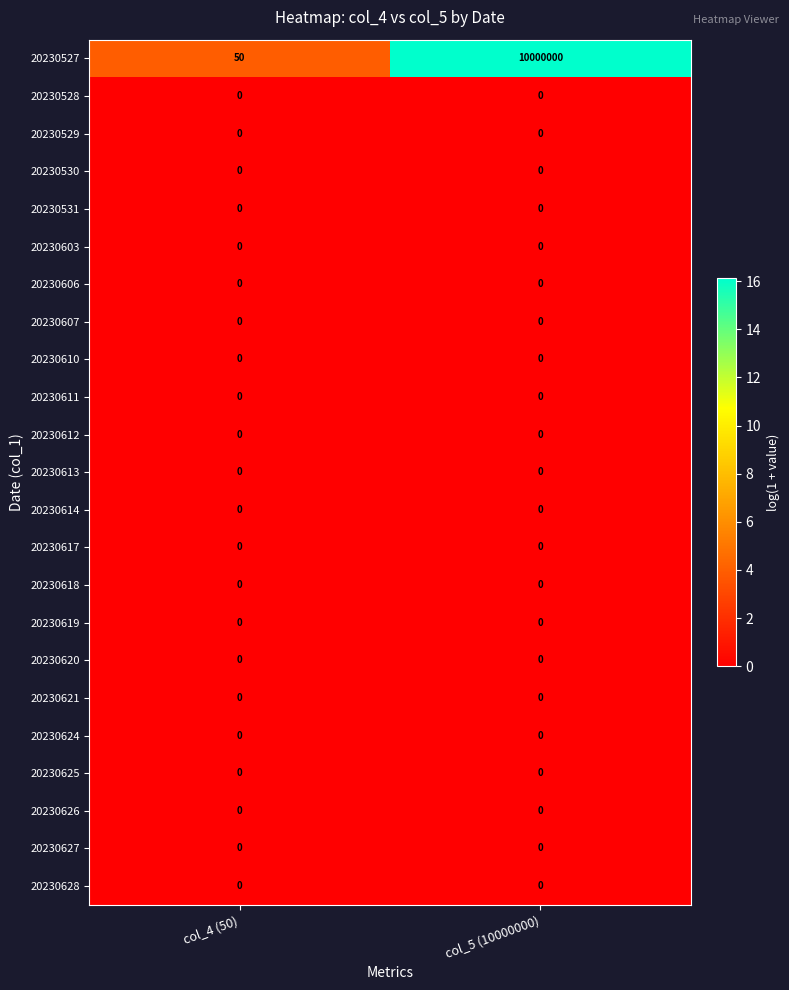

What is the maximum value shown in the chart?

10000000